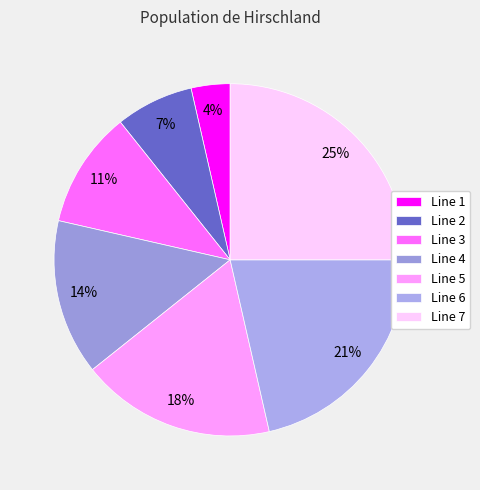

Is the sum of Line 6 and Line 5 greater than half?

No